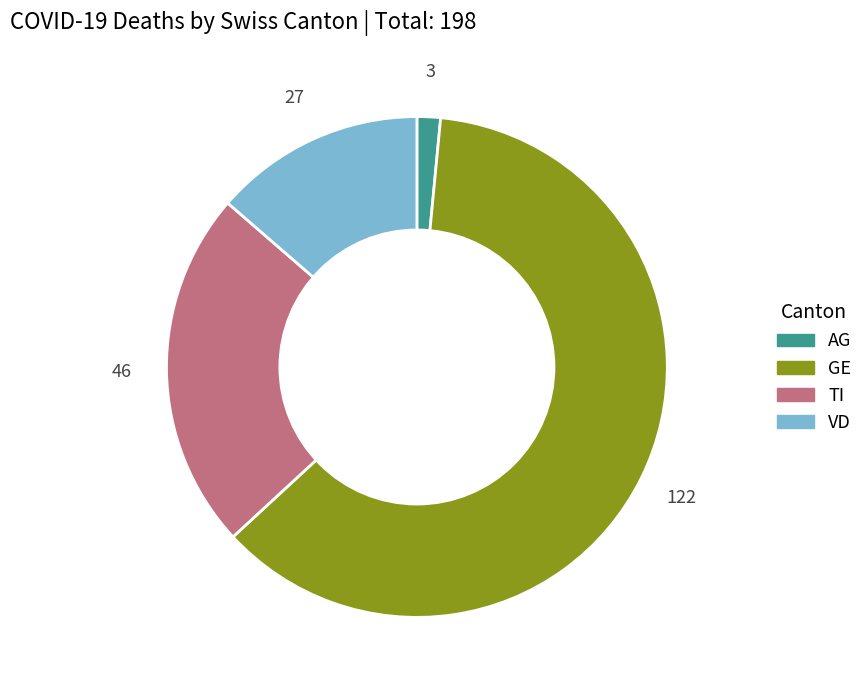

Which slice is the smallest?

AG